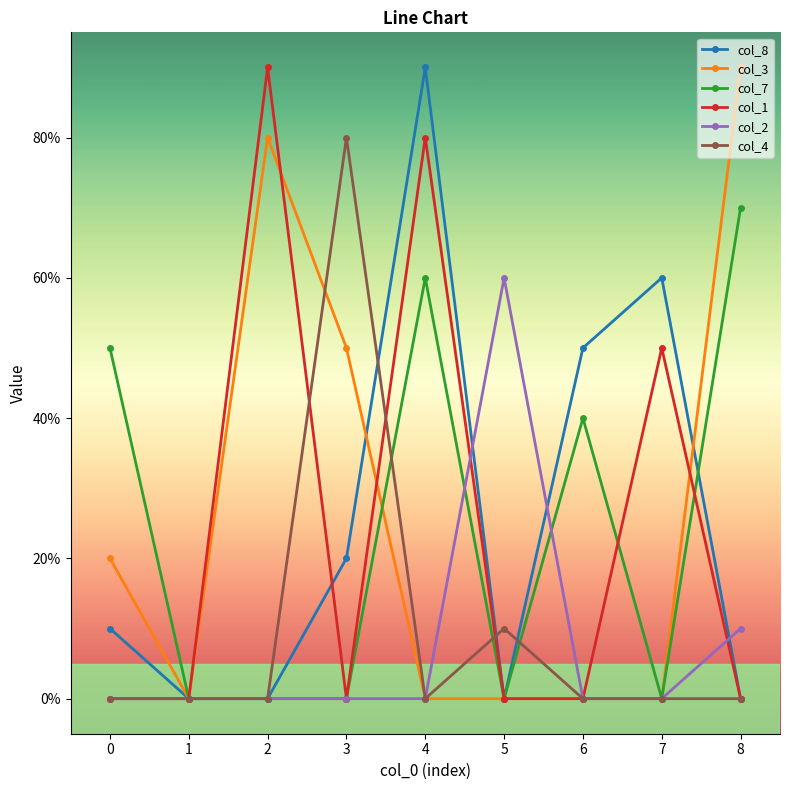

Does the chart have visible grid lines?

No